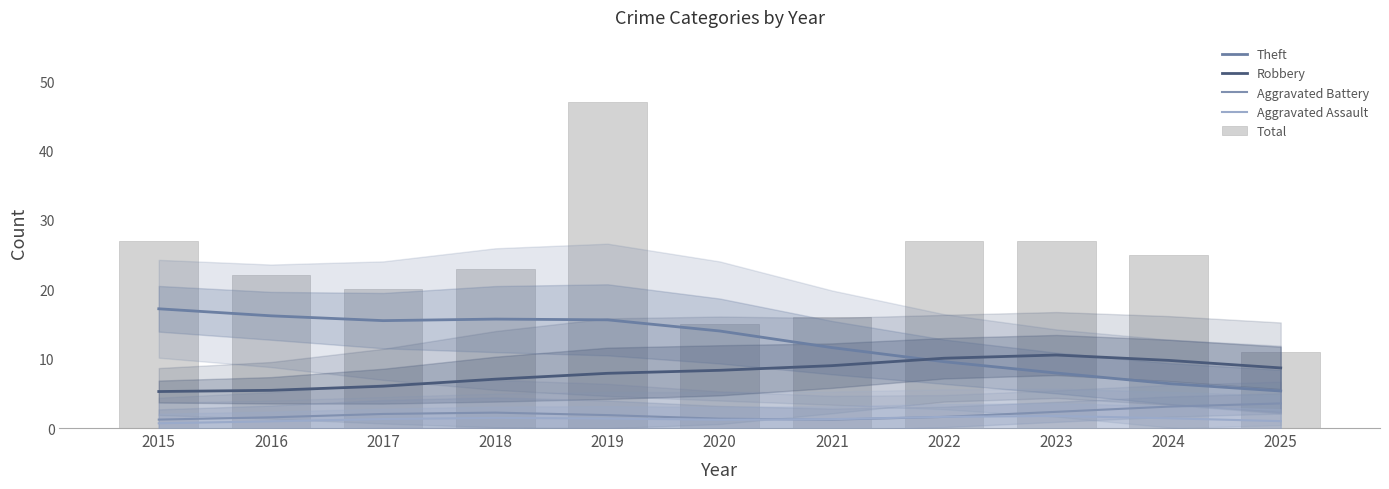

What is the minimum value shown in the chart?

0.7